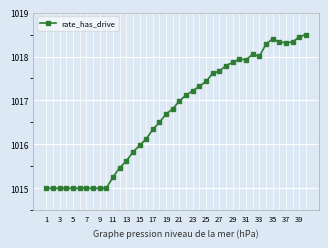

Count the number of values greater than 1016.

25